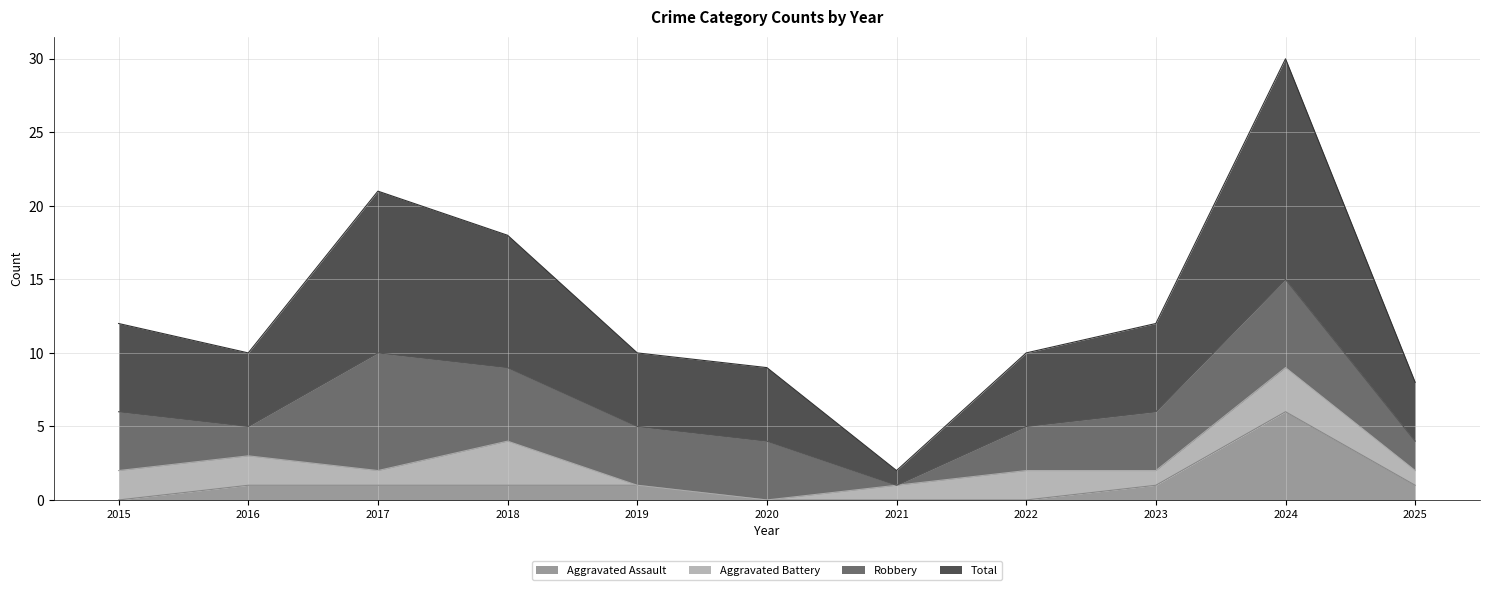

What is the highest value of the Aggravated Assault series?

6